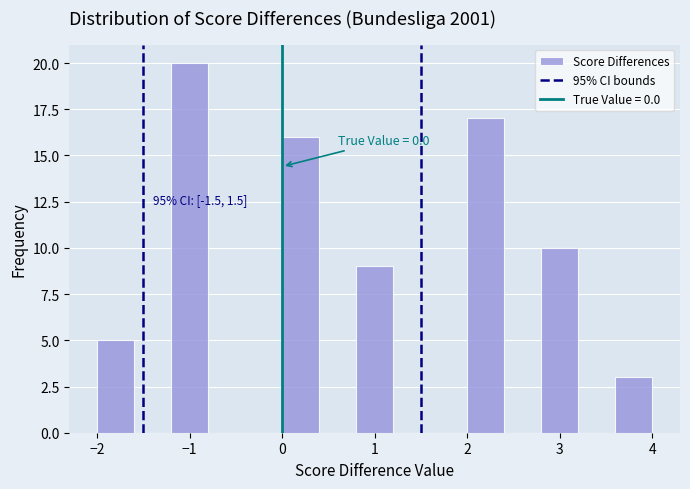

Over which range of the x-axis is the bar tallest?

-1.2 to -0.8